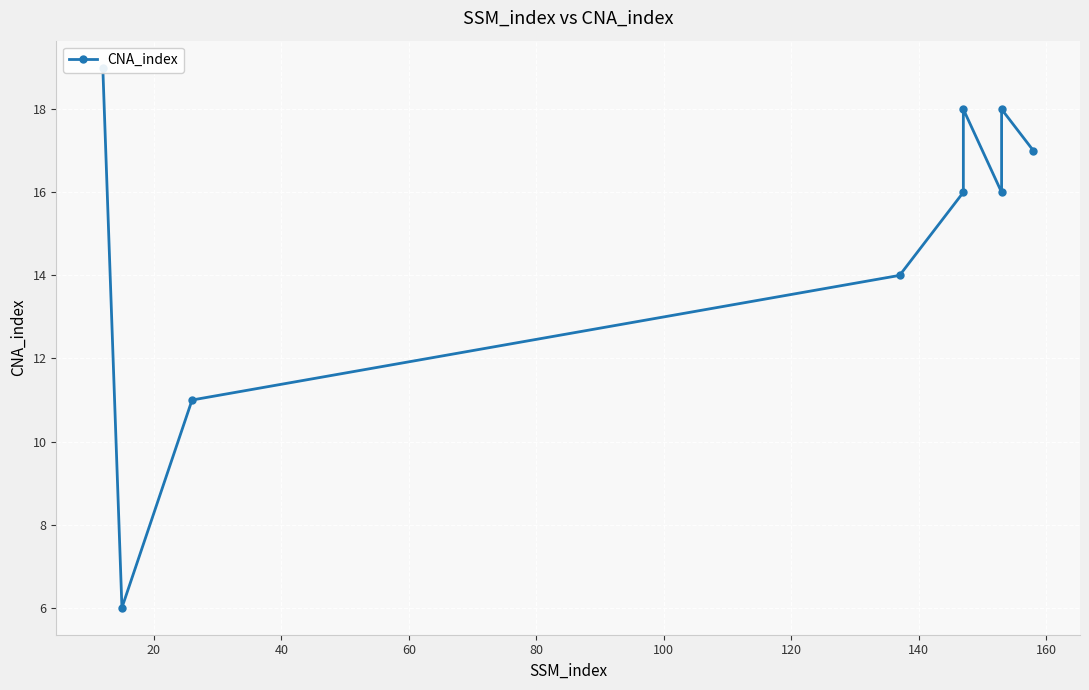

Is it true that the value at 0 is 8?

False